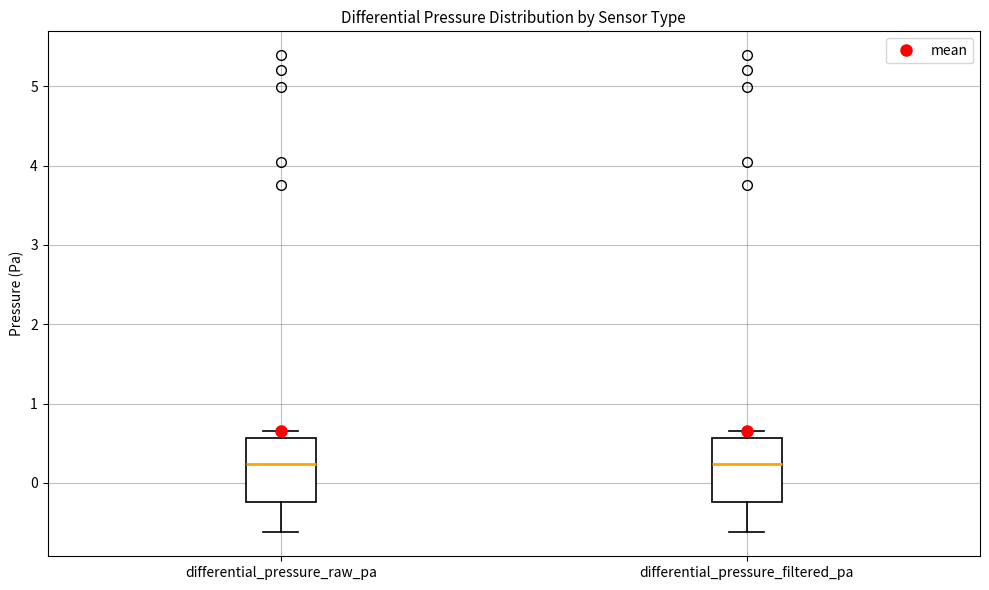

Where is the upper edge of the box for differential_pressure_filtered_pa on the y-axis? The values are not printed on the chart, so give them approximately, as read against the axis.

0.6